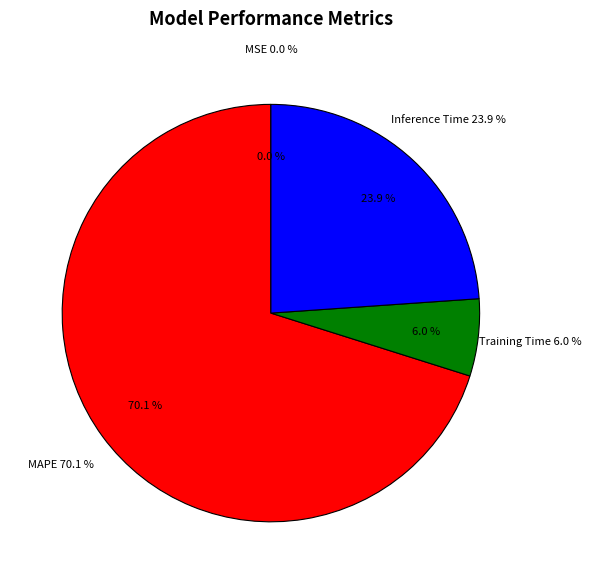

The MAPE slice represents 70% of the pie. True or false?

True